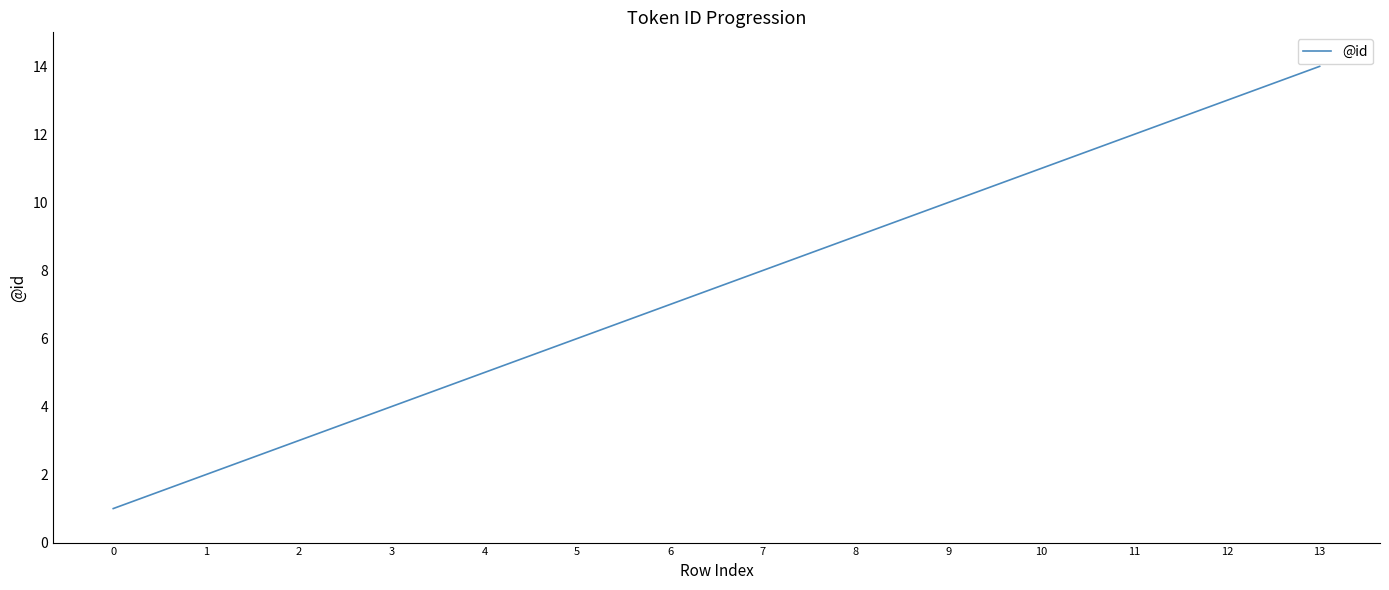

Between 12 and 7, which is larger?

12